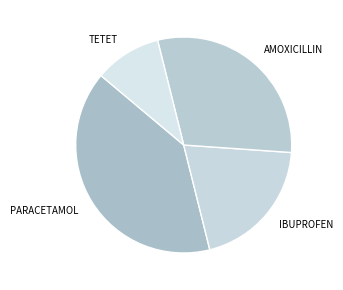

What is the largest slice in the pie chart?

PARACETAMOL